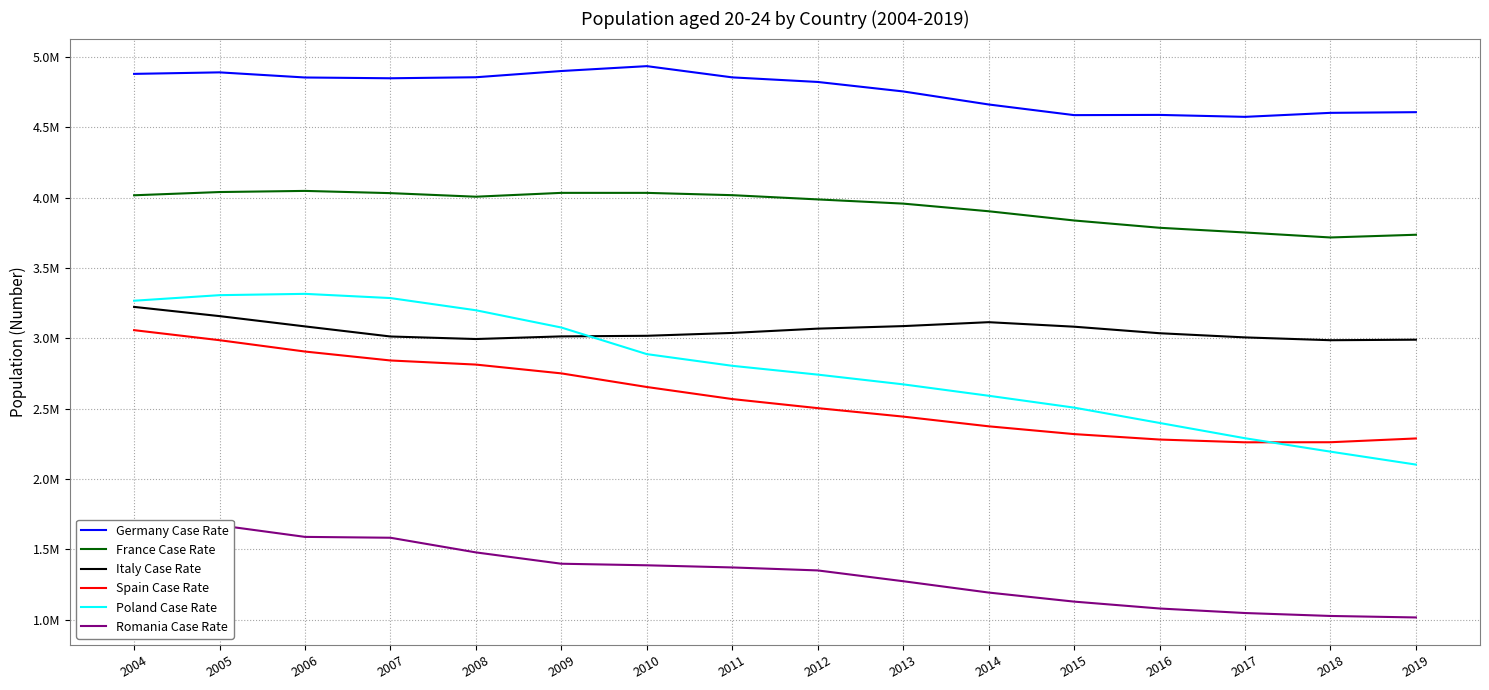

Reading right to left, extract all data points from this chart.

Germany Case Rate: 4607272	4602514	4574031	4587878	4586328	4662031	4754681	4822077	4854620	4934457	4899839	4855500	4848270	4853808	4890216	4879471
France Case Rate: 3736133	3716761	3752221	3785684	3837503	3903097	3957404	3987272	4017384	4033745	4033788	4006503	4031883	4047712	4039654	4016643
Italy Case Rate: 2990245	2986520	3006549	3036187	3082634	3114713	3086836	3068829	3038257	3017981	3013760	2994941	3012989	3084730	3157825	3223310
Spain Case Rate: 2288322	2261480	2260951	2280631	2319300	2374617	2443635	2503813	2568267	2654032	2750801	2813360	2842514	2906064	2986661	3058028
Poland Case Rate: 2102657	2194530	2289902	2398531	2507493	2591796	2672816	2742021	2804633	2887696	3076737	3199455	3286045	3316027	3306759	3267200
Romania Case Rate: 1016105	1026719	1047613	1079744	1128713	1193062	1273671	1350389	1371513	1386794	1397944	1478476	1582644	1588700	1670893	1687545